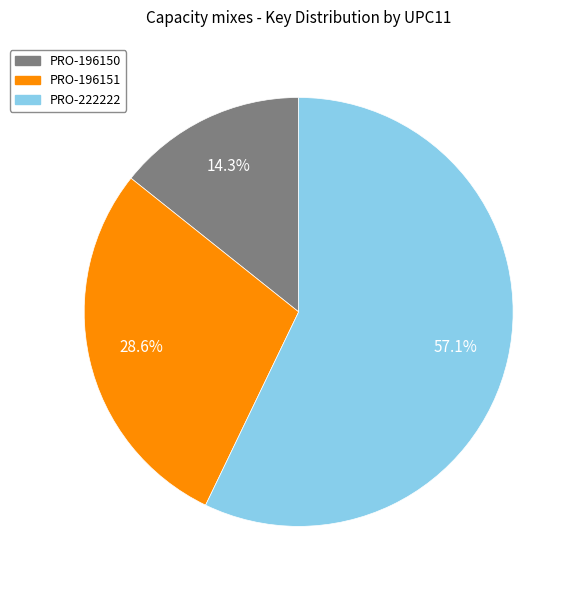

To the nearest percent, what percentage of the pie is PRO-222222?

57%